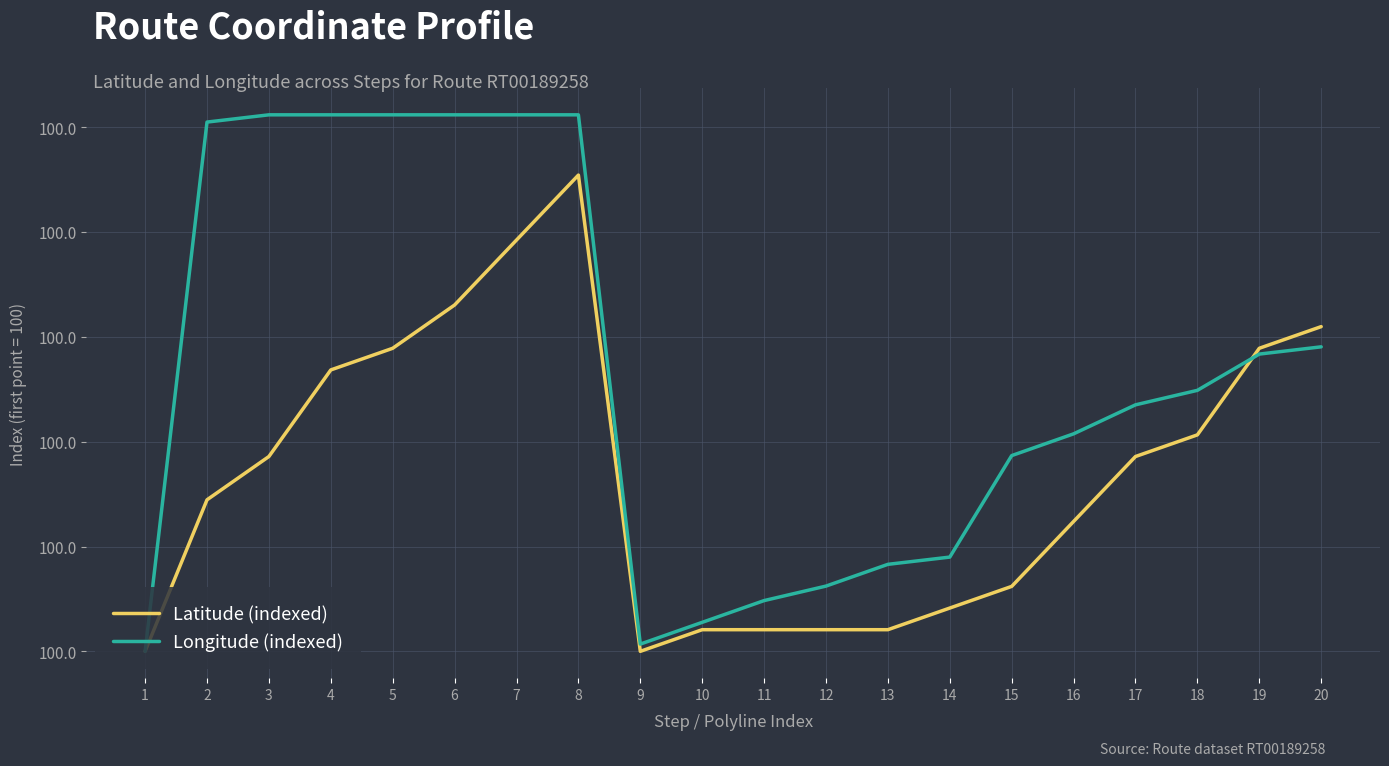

True or false: Longitude (indexed) and Latitude (indexed) cross at least once.

True